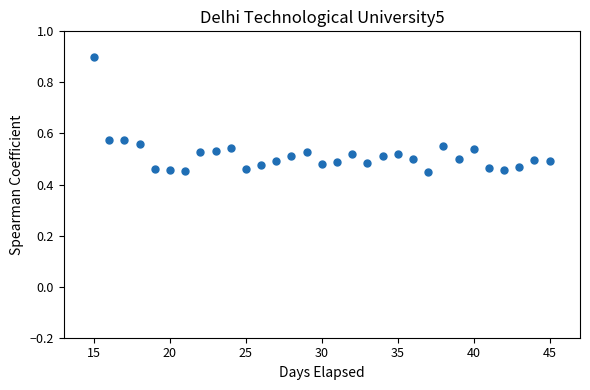

What is the range of X values (max minus min)?

30.0